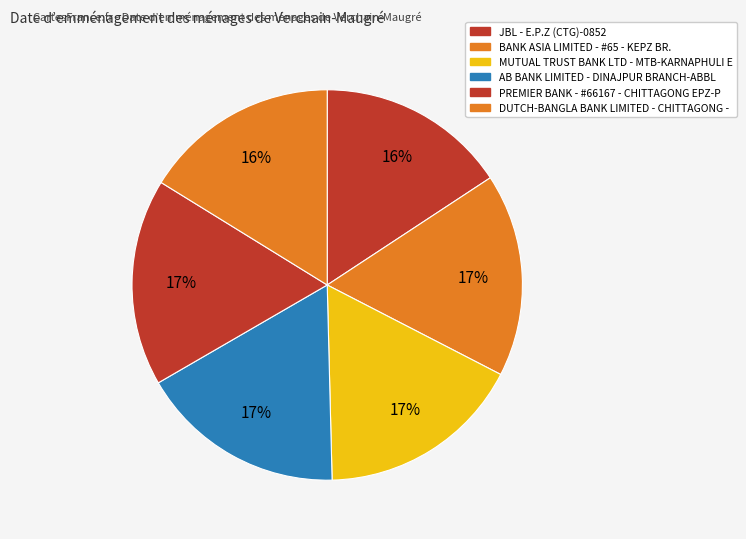

Is there any slice that represents more than half of the pie?

No